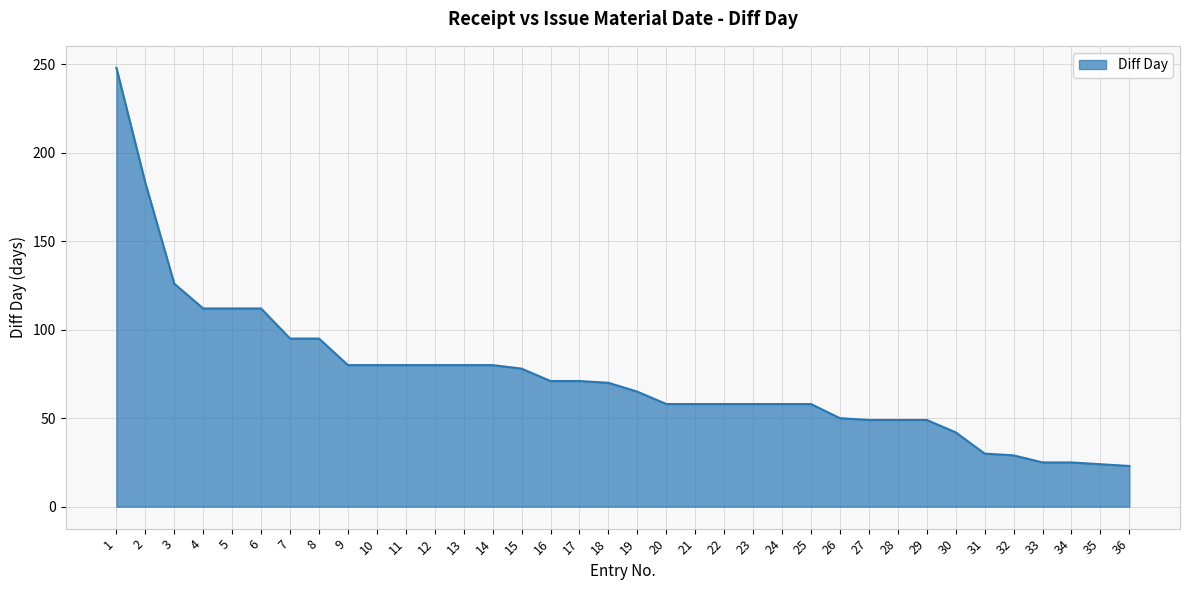

How many lines are shown in the chart?

1